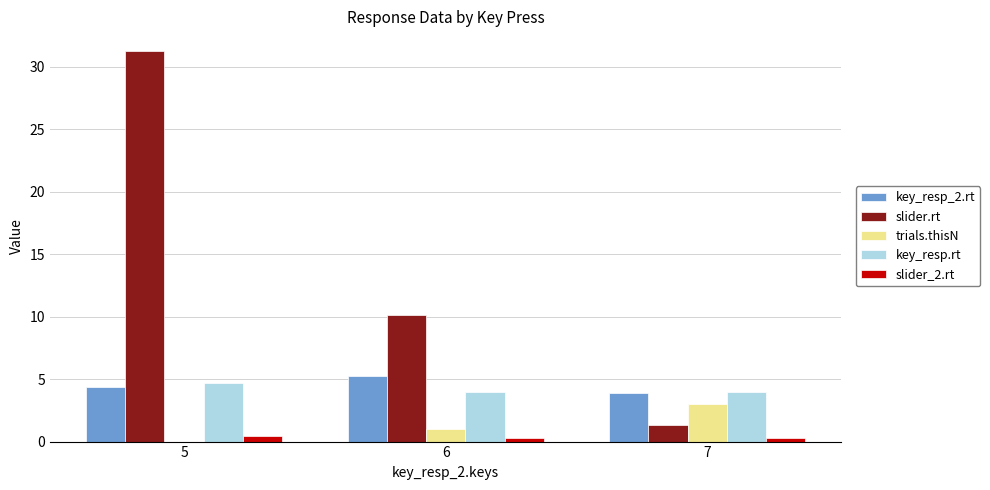

Which series has the largest range (max minus min)?

slider.rt